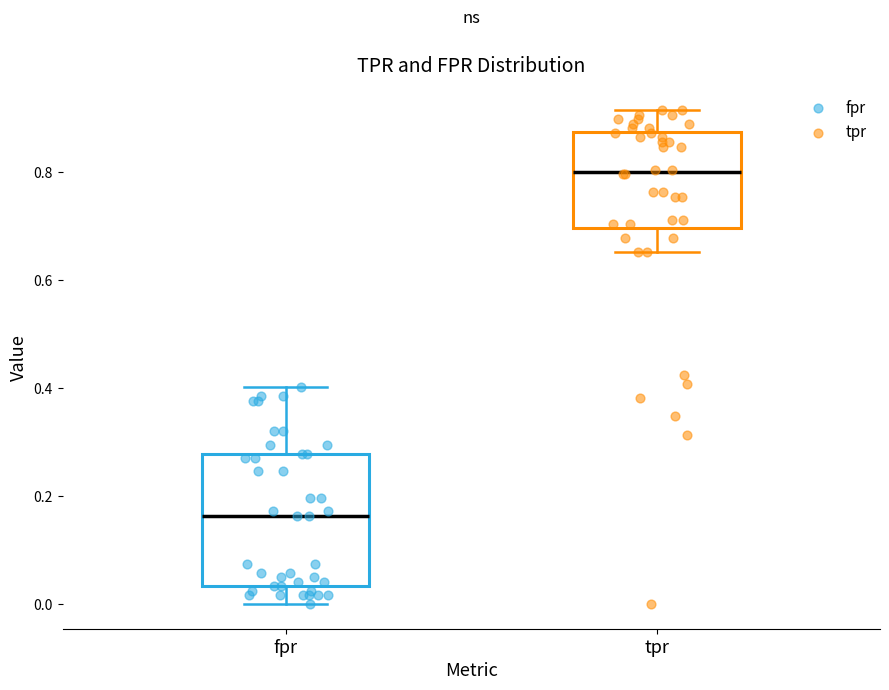

Where does the median line of the box for fpr sit on the y-axis? The values are not printed on the chart, so give them approximately, as read against the axis.

0.16